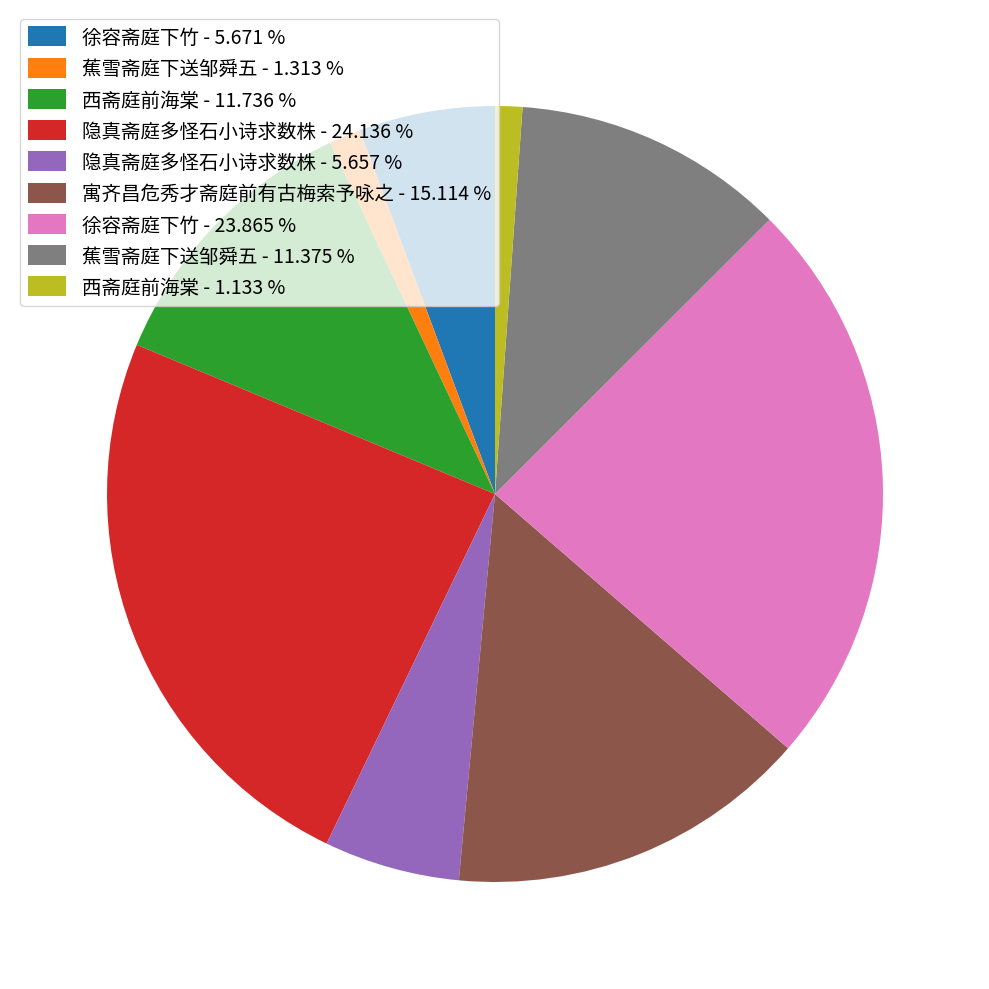

Approximately how many times larger is the value at 蕉雪斋庭下送邹舜五 - 11.375 % compared to 蕉雪斋庭下送邹舜五 - 1.313 %?

8.7